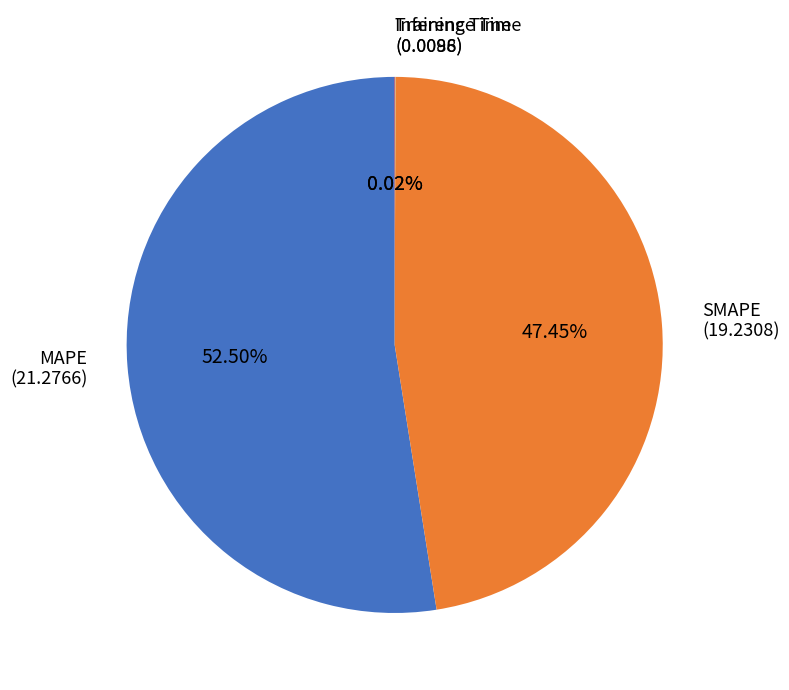

Which category has the biggest portion of the pie?

MAPE